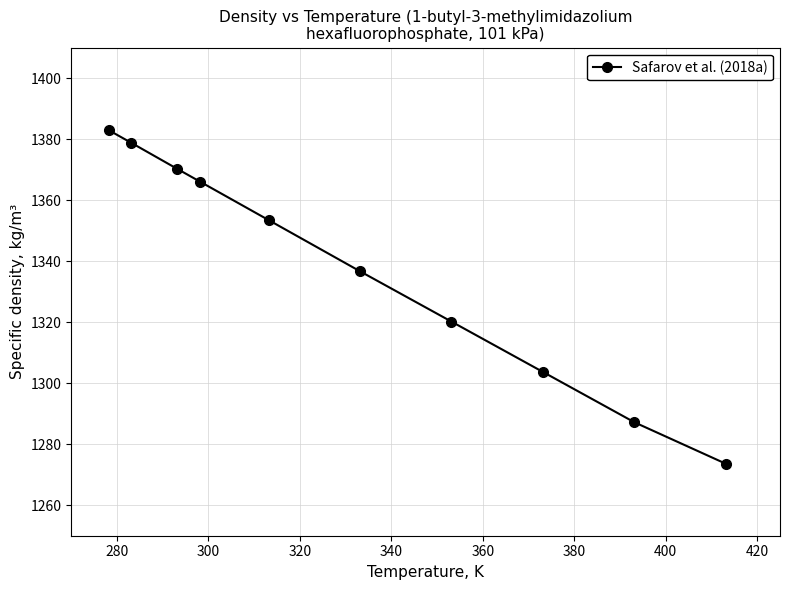

What is the minimum value shown in the chart?

1273.6